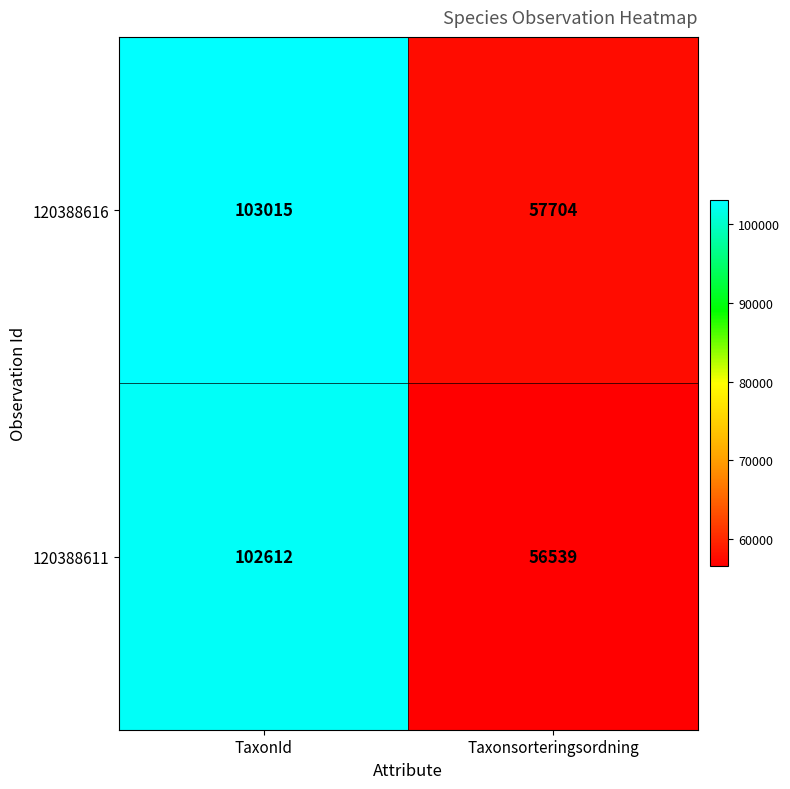

What is the difference between the maximum and minimum values in the 120388611 series?

46073